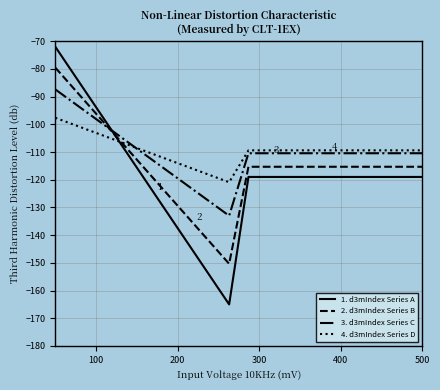

Which series has the widest spread of values?

1. d3mIndex Series A